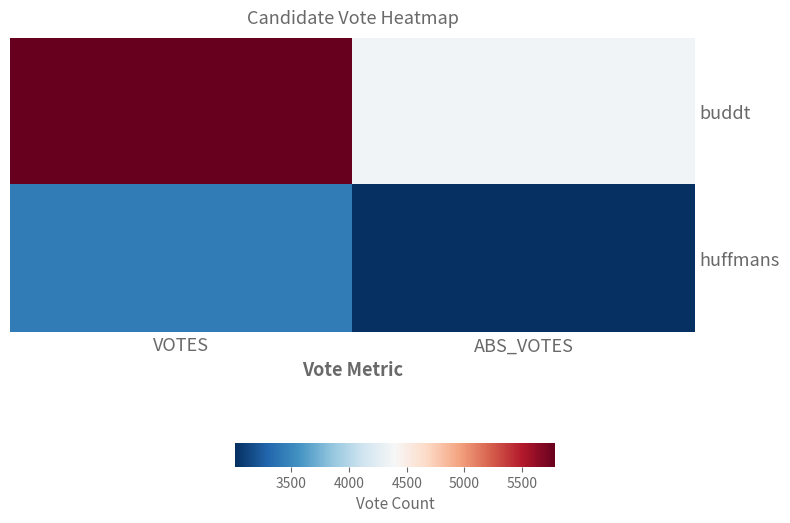

Rank the series by their maximum value, from highest to lowest.

buddt, huffmans